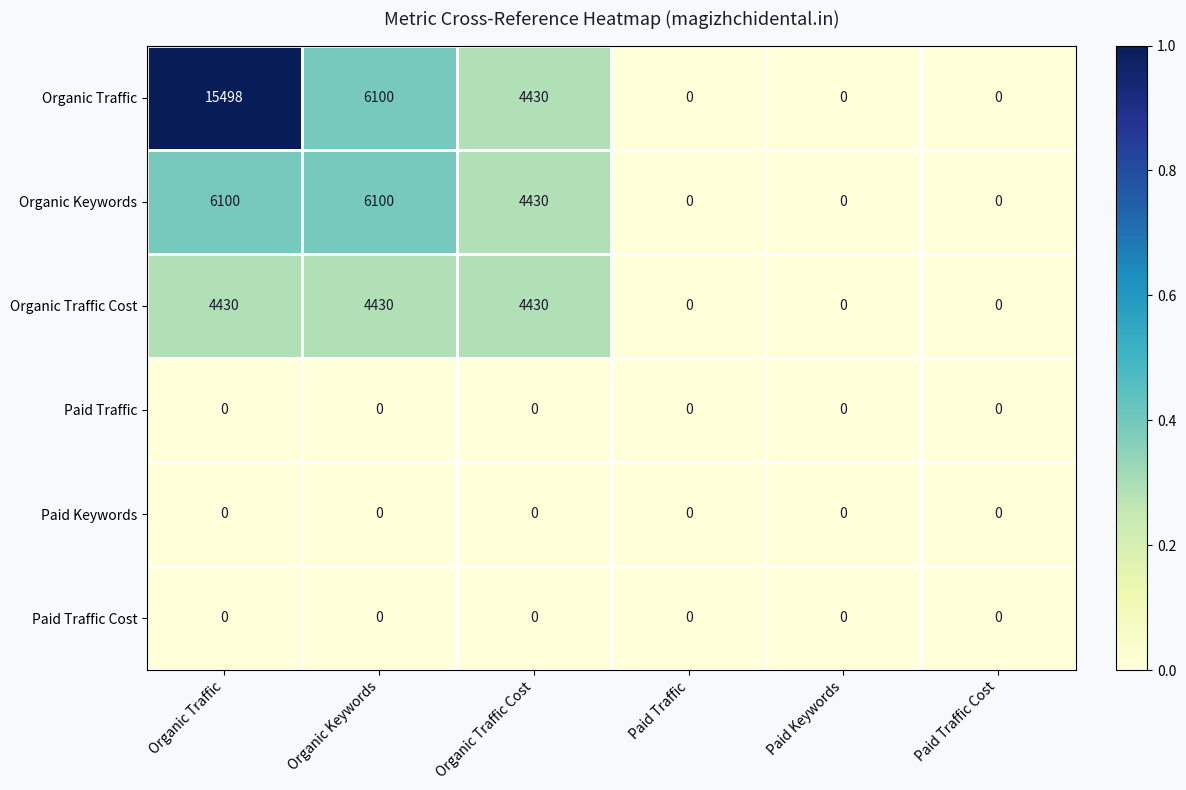

Which series has the largest range (max minus min)?

Organic Traffic